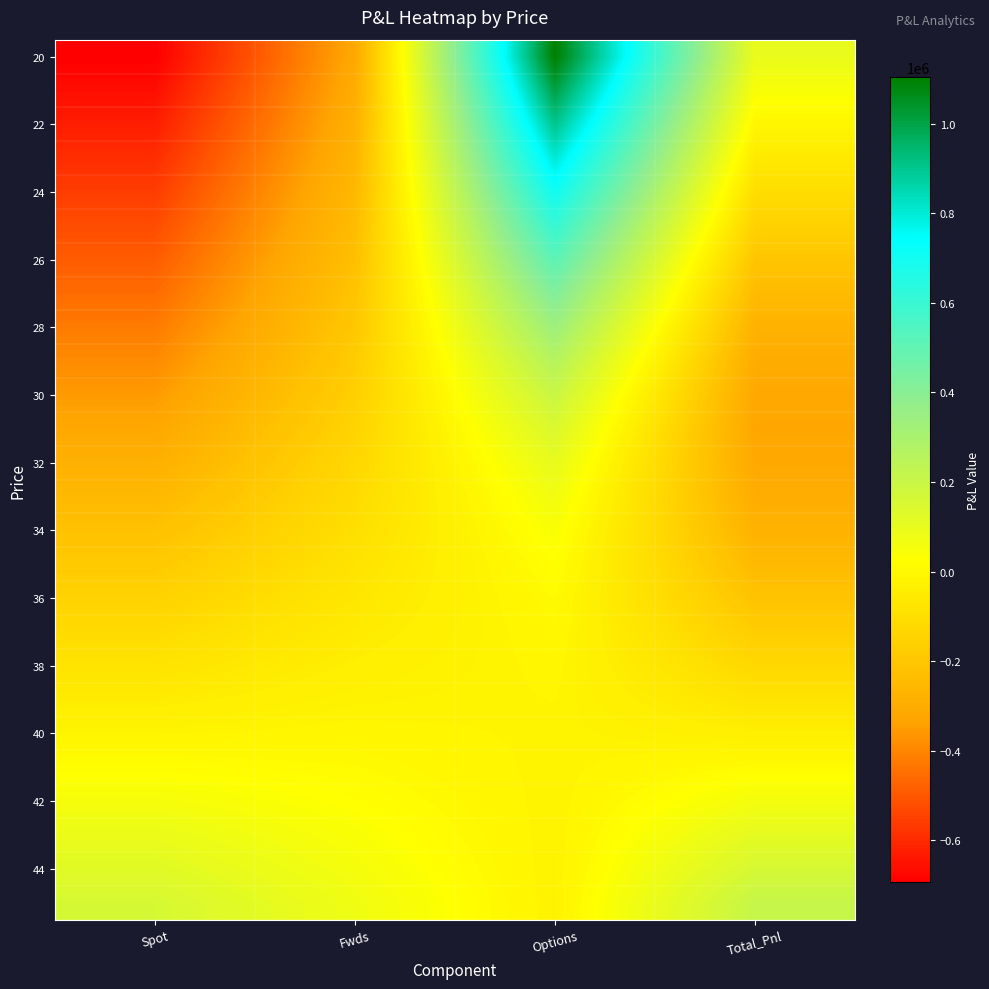

What is the spread (max minus min) of values at Spot?

850750.0